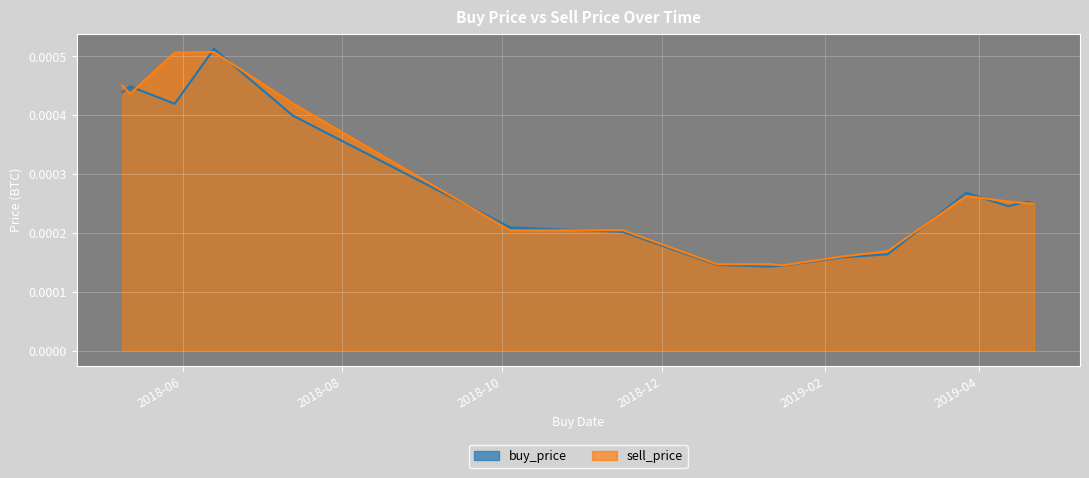

In buy_price, how many points are lower than both neighbors (excluding endpoints)?

3